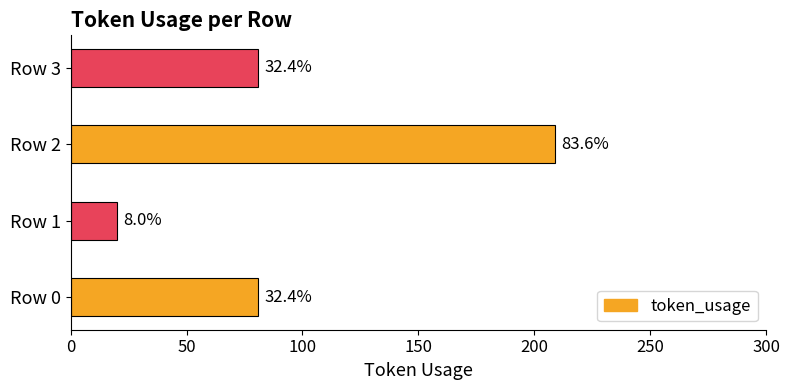

What is the difference between the maximum and second lowest values?

128